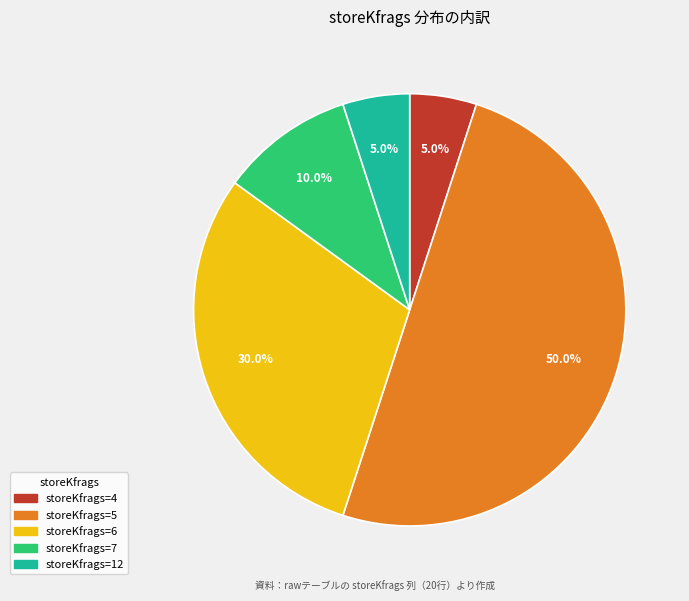

What is the smallest slice in the pie chart?

4